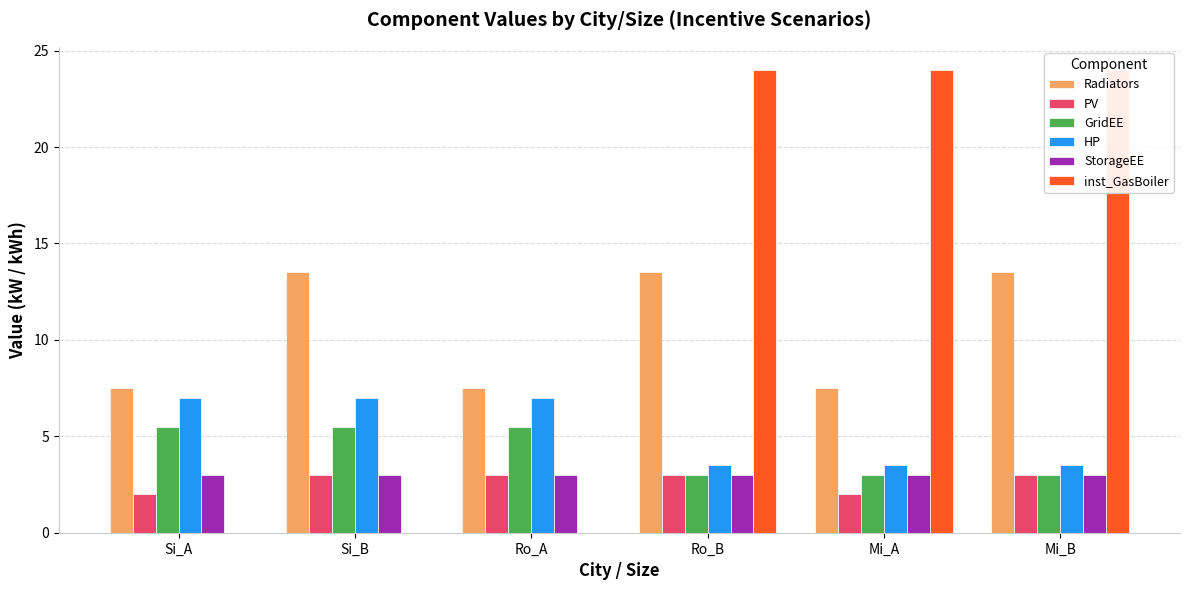

At which category is the sum across all series the highest?

Ro_B